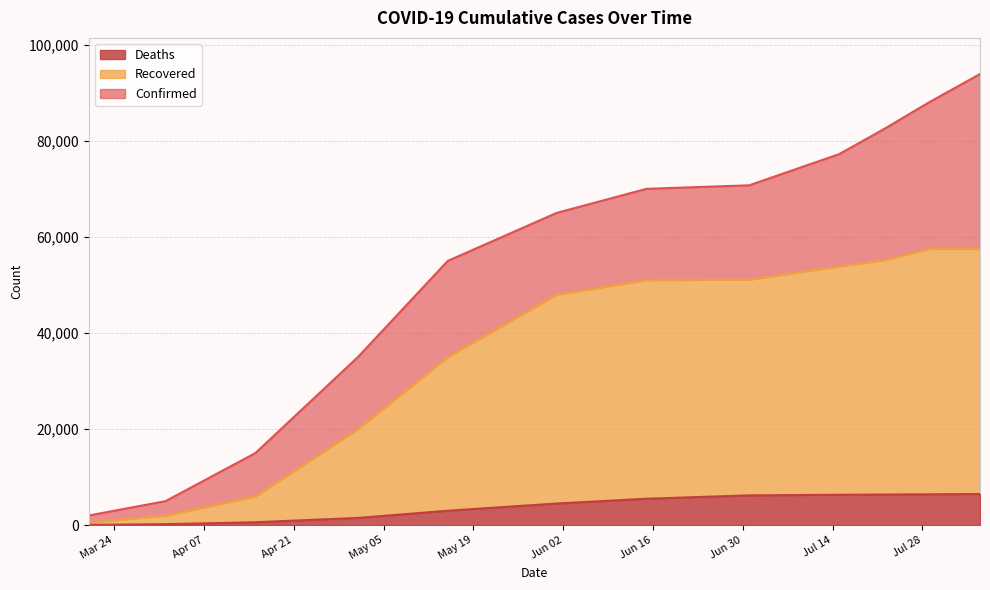

What is the label of the 11th point from the right?

2020-04-01